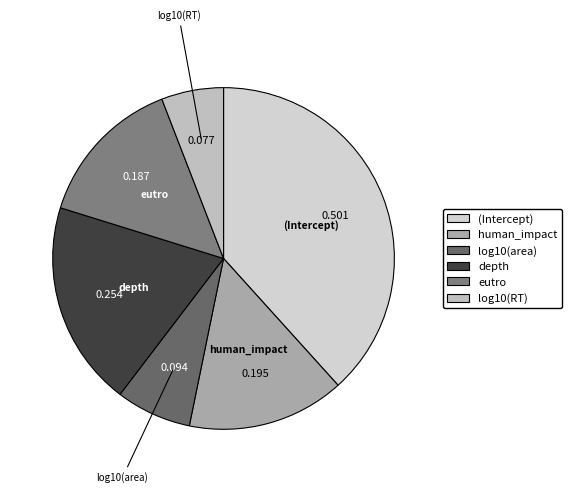

Combined, do eutro and log10(area) account for over 50%?

No